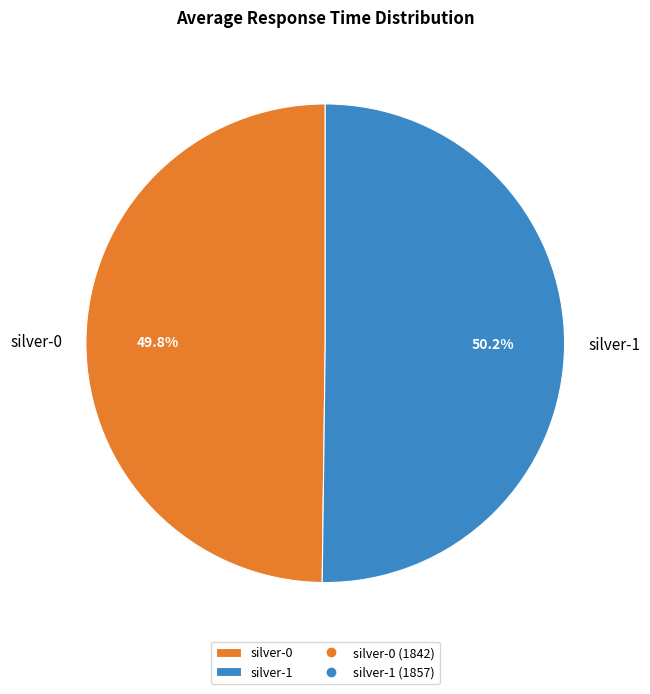

Is there any slice that represents more than half of the pie?

Yes